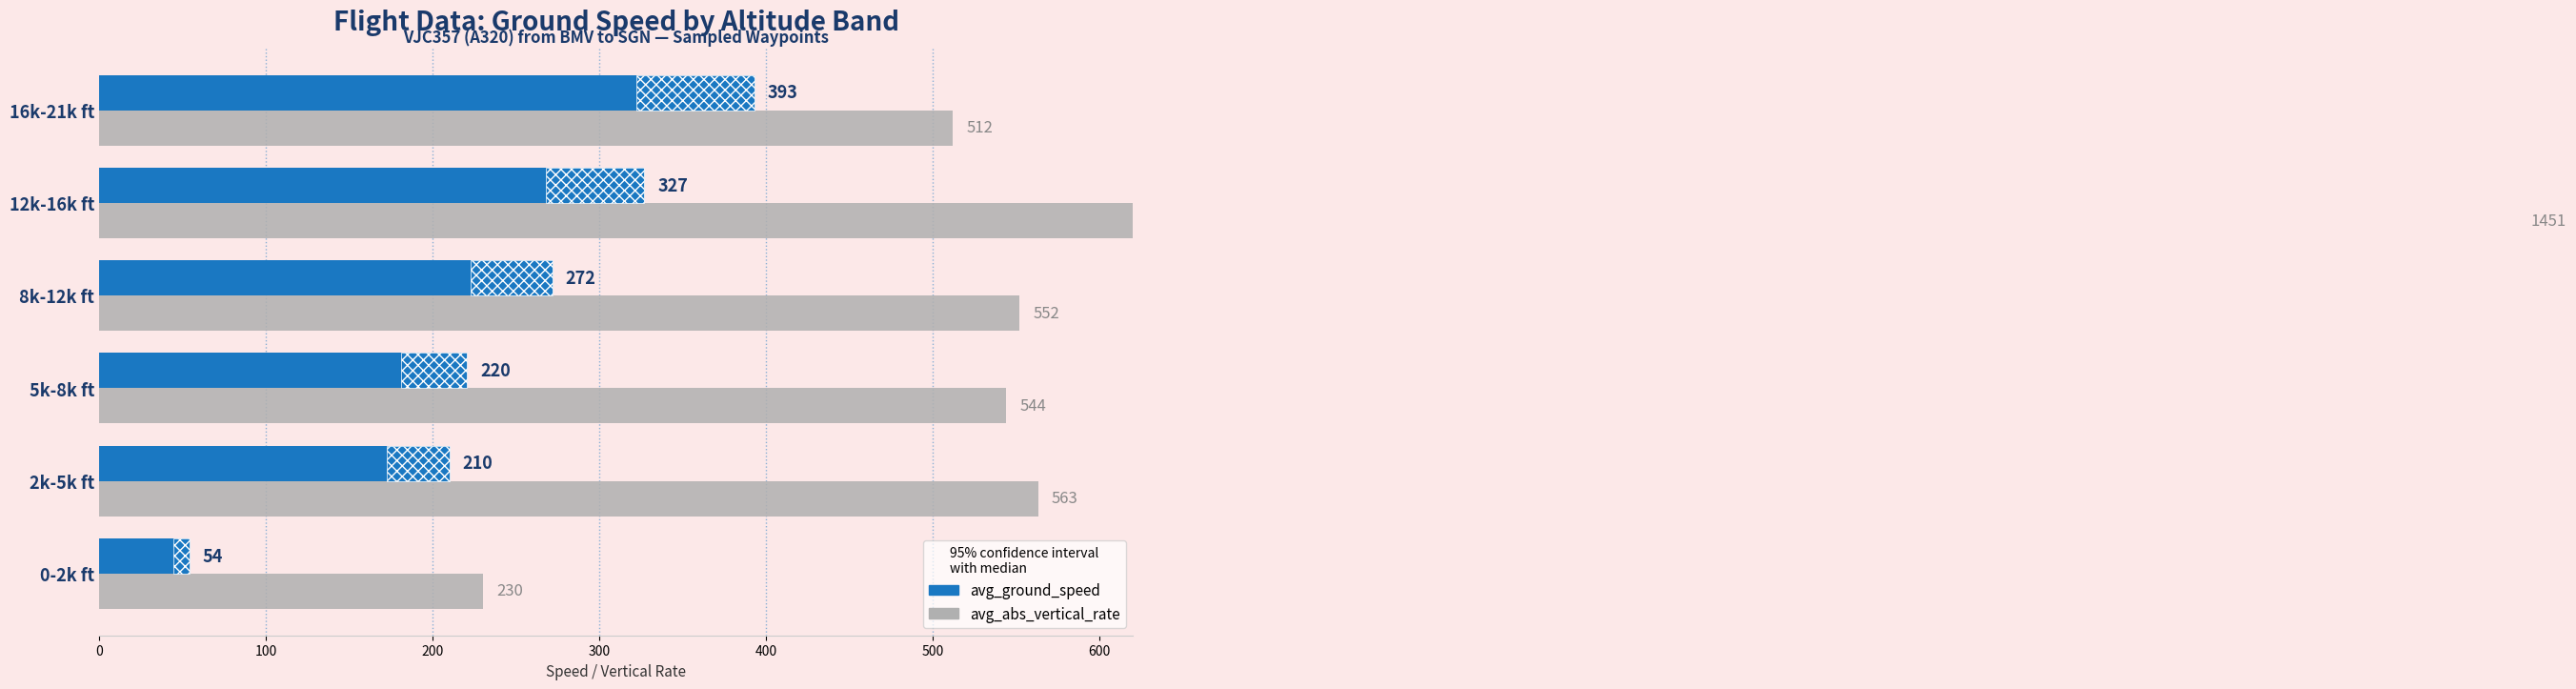

What is the difference between the maximum and minimum values in the avg_abs_vertical_rate series?

1220.3